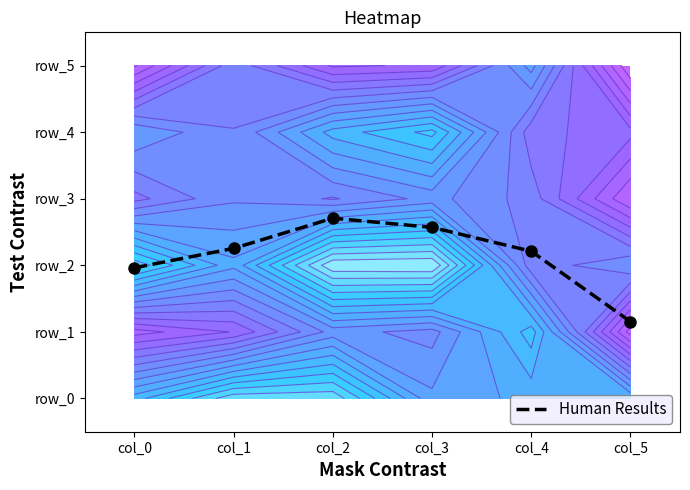

Between col_5 and col_2, which is larger?

col_2